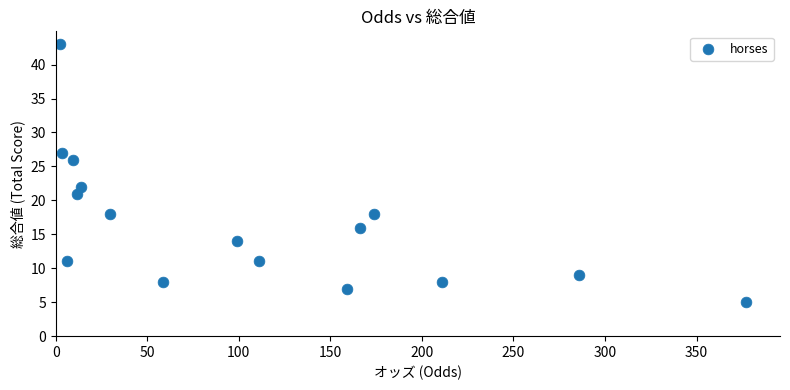

What is the range of Y values (max minus min)?

38